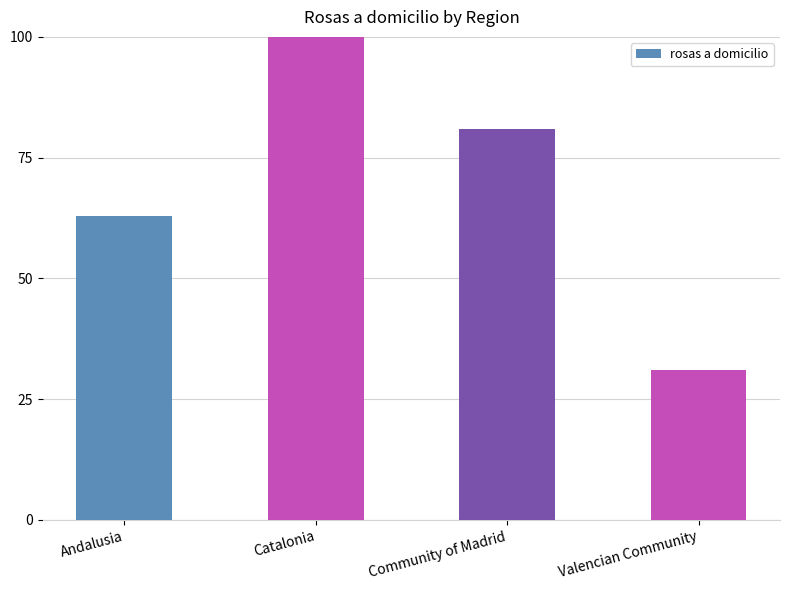

At which label is the value closest to 65?

Andalusia